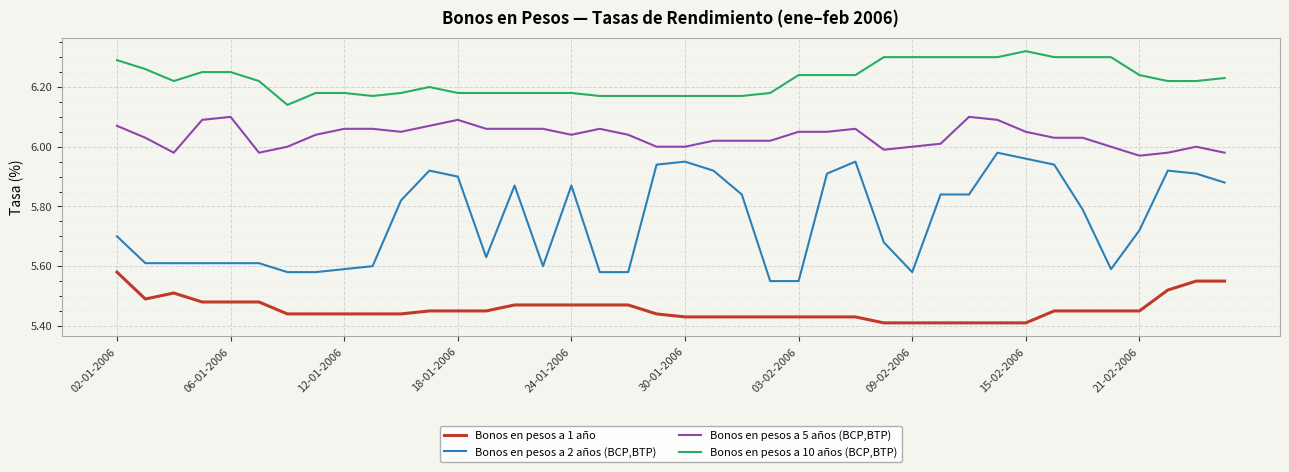

Which series has the largest total across all categories?

Bonos en pesos a 10 años (BCP,BTP)